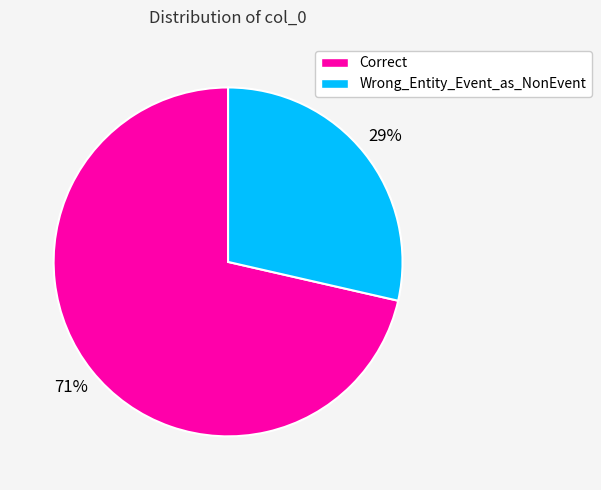

How many slices are in this pie chart?

2